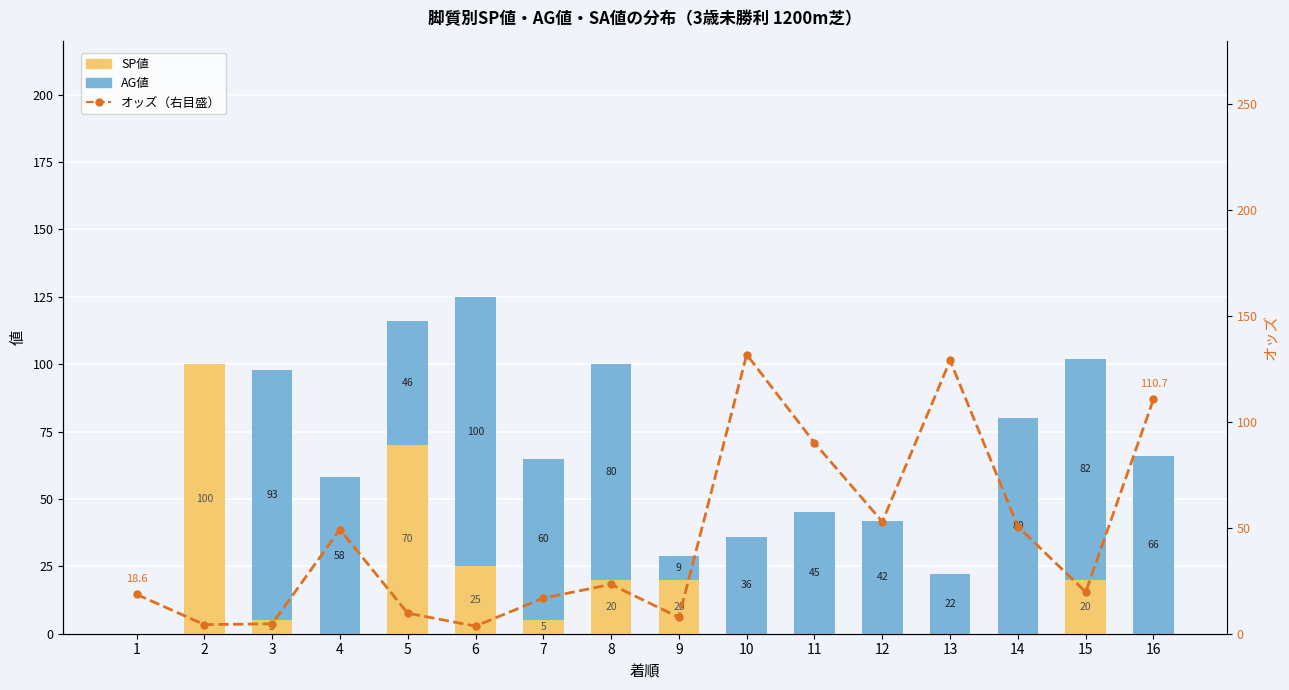

What is the total value across all series at 3?

102.7